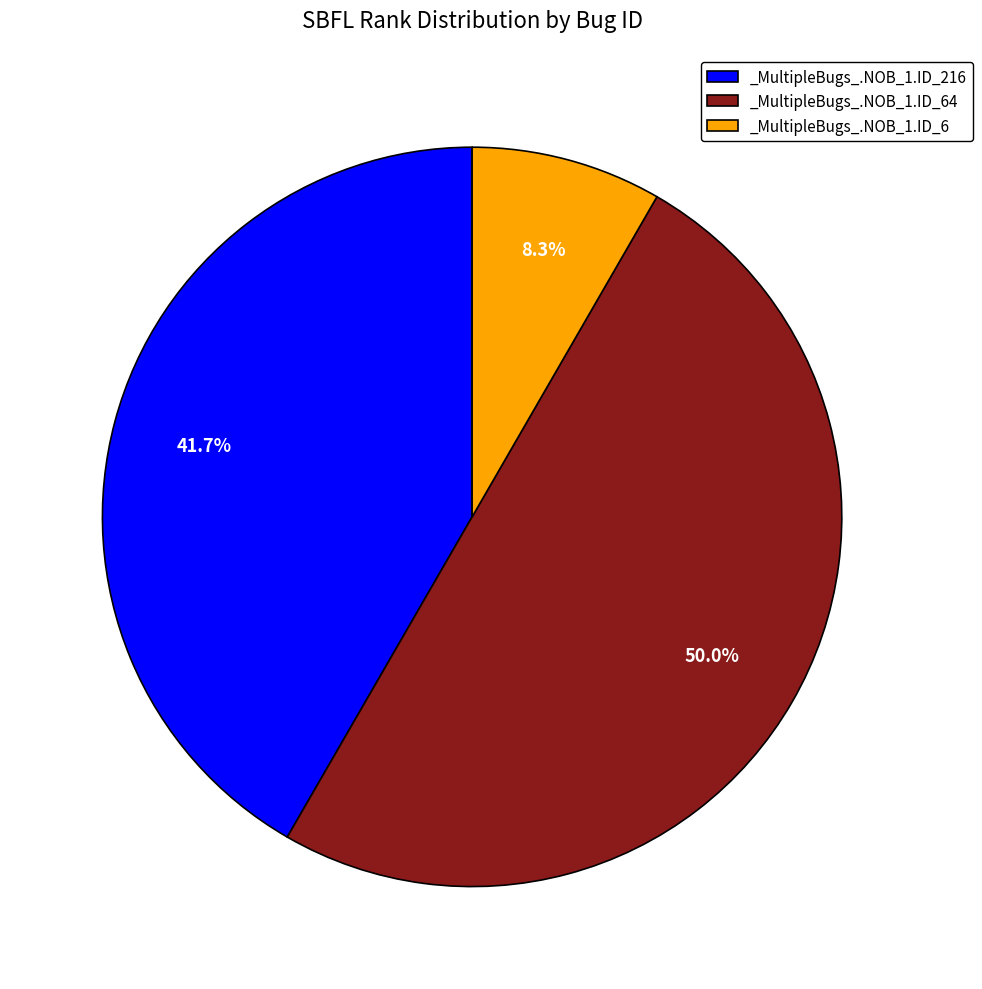

Is _MultipleBugs_.NOB_1.ID_6 the majority of the pie?

No